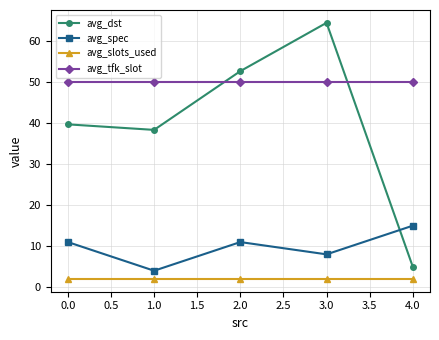

What is the label of the 2nd point from the right?

3.0